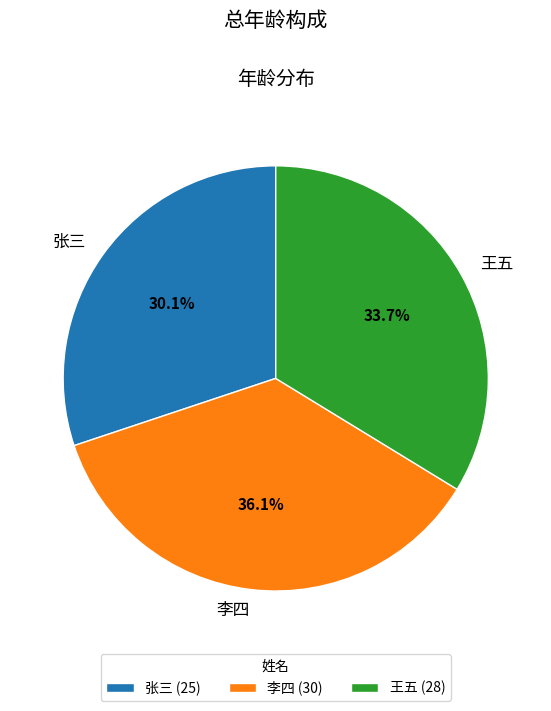

To the nearest percent, what percentage of the pie is 王五?

34%